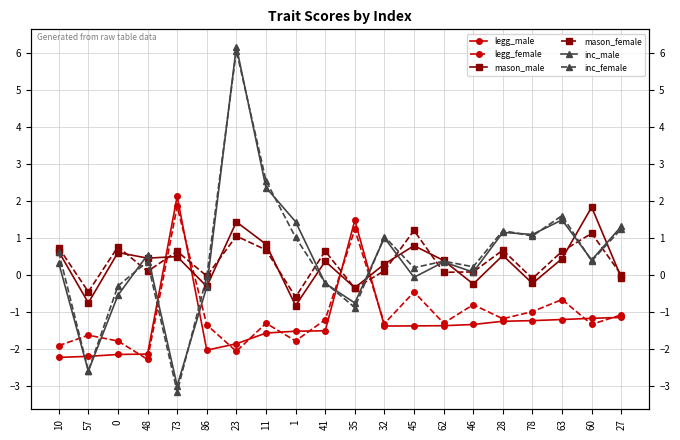

What is the total value across all series at 35?

0.3